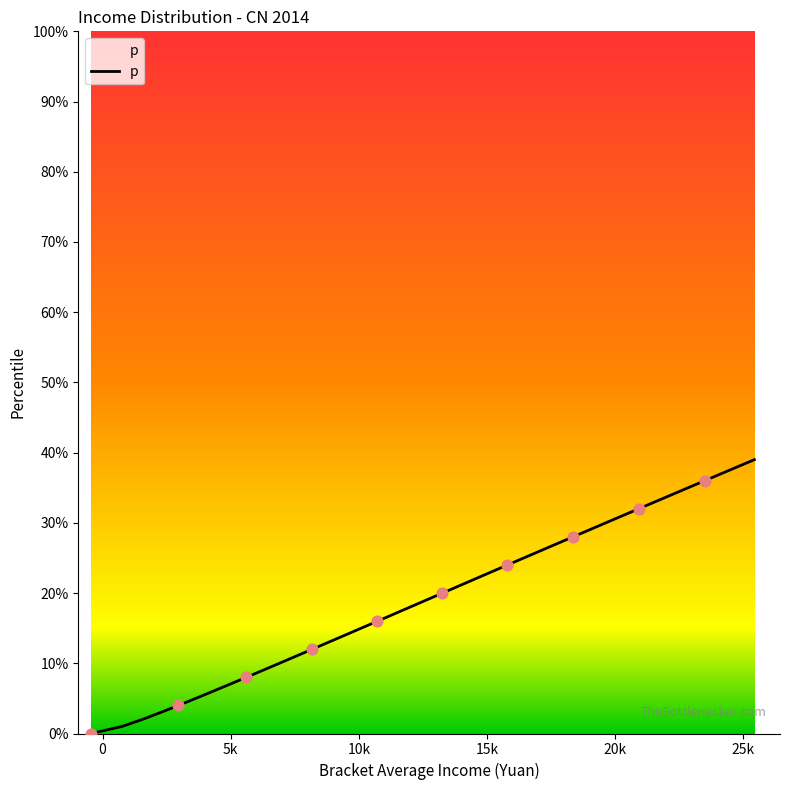

Does the chart have visible grid lines?

No